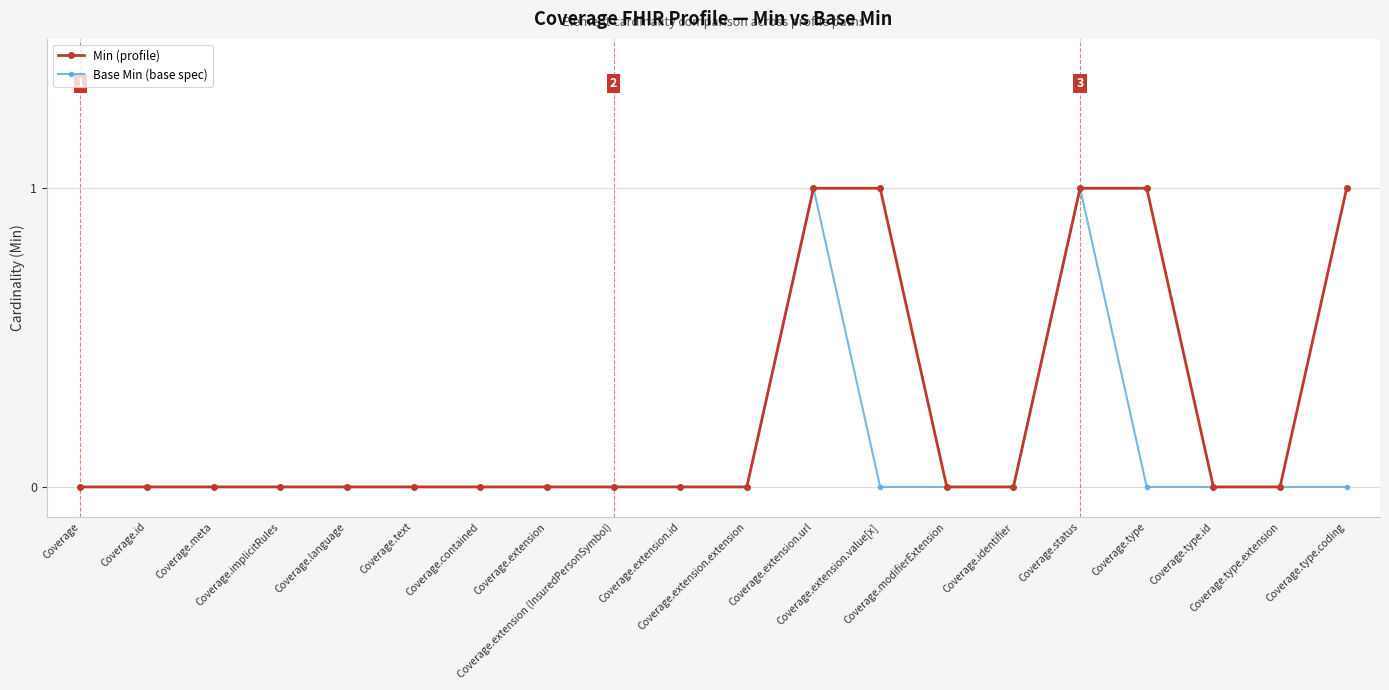

Reading left to right, what are all the values shown in this chart?

Min (profile): Coverage=0	Coverage.id=0	Coverage.meta=0	Coverage.implicitRules=0	Coverage.language=0	Coverage.text=0	Coverage.contained=0	Coverage.extension=0	Coverage.extension (InsuredPersonSymbol)=0	Coverage.extension.id=0	Coverage.extension.extension=0	Coverage.extension.url=1	Coverage.extension.value[x]=1	Coverage.modifierExtension=0	Coverage.identifier=0	Coverage.status=1	Coverage.type=1	Coverage.type.id=0	Coverage.type.extension=0	Coverage.type.coding=1
Base Min (base spec): Coverage=0	Coverage.id=0	Coverage.meta=0	Coverage.implicitRules=0	Coverage.language=0	Coverage.text=0	Coverage.contained=0	Coverage.extension=0	Coverage.extension (InsuredPersonSymbol)=0	Coverage.extension.id=0	Coverage.extension.extension=0	Coverage.extension.url=1	Coverage.extension.value[x]=0	Coverage.modifierExtension=0	Coverage.identifier=0	Coverage.status=1	Coverage.type=0	Coverage.type.id=0	Coverage.type.extension=0	Coverage.type.coding=0